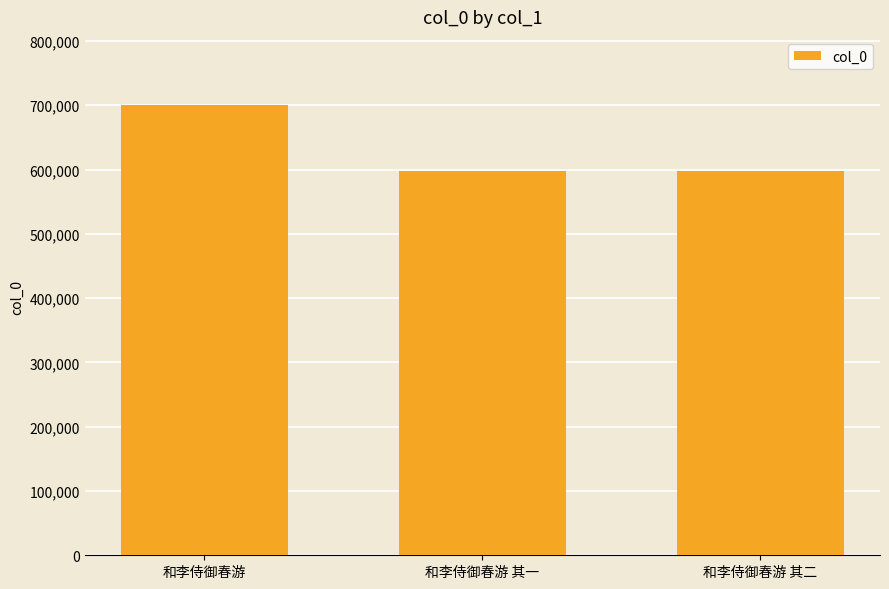

What is the minimum value shown in the chart?

597345